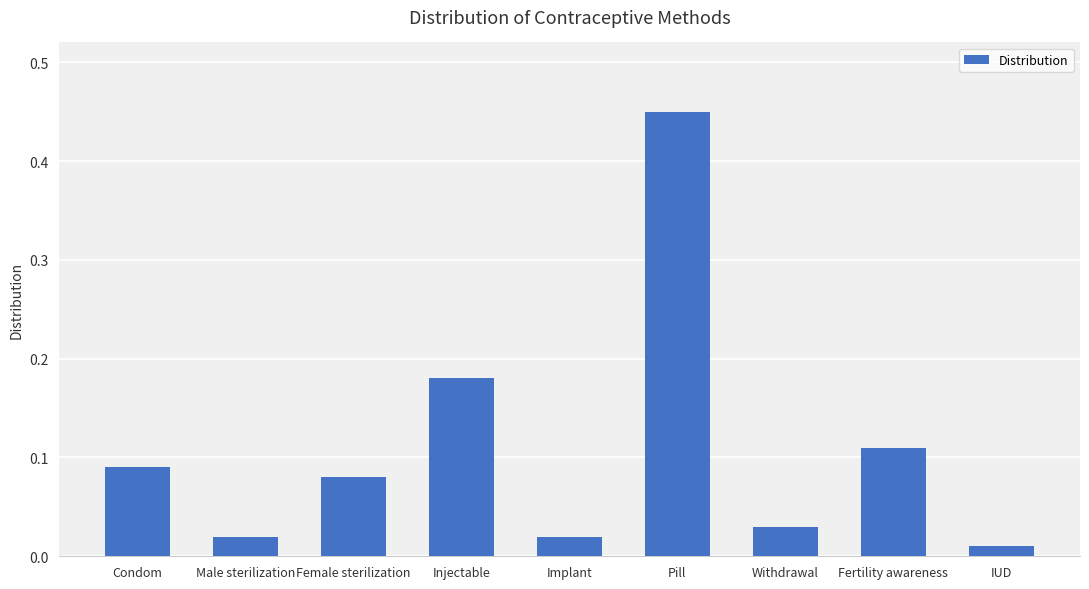

What is the sum of all values?

1.0